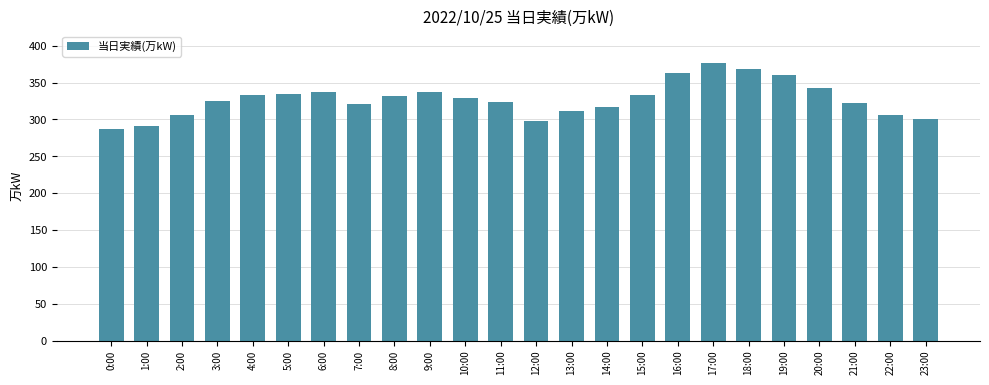

The chart shows a value of 153 at 2:00. True or false?

False